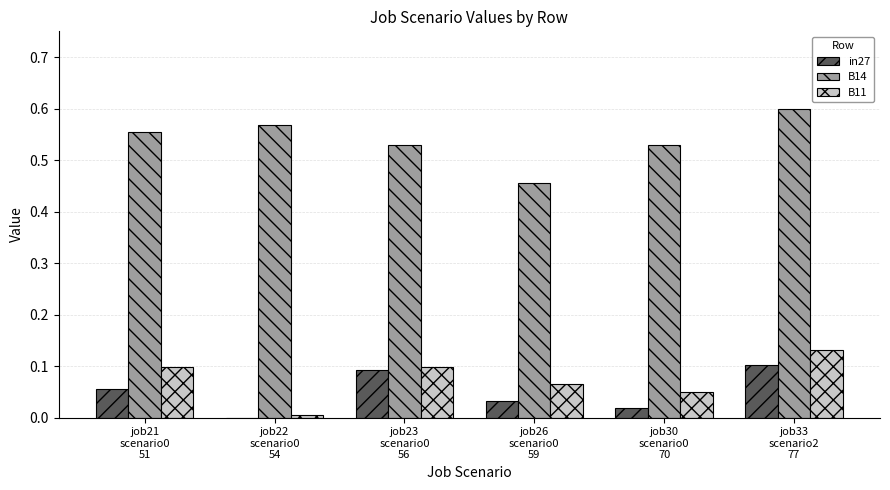

Is it true that B11 equals 0.1 at job21
scenario0
51?

True